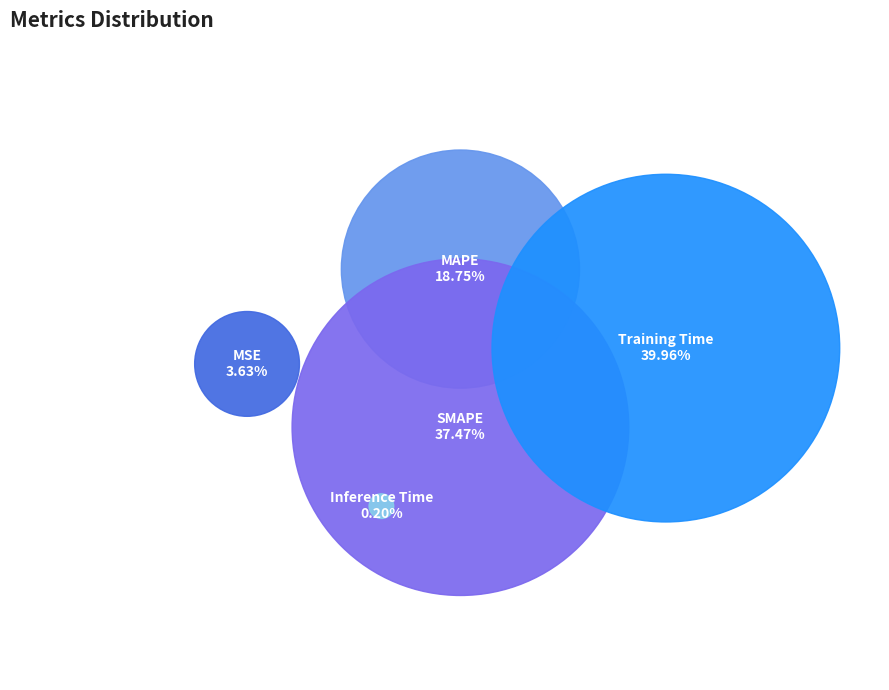

Is Inference Time the majority of the pie?

No